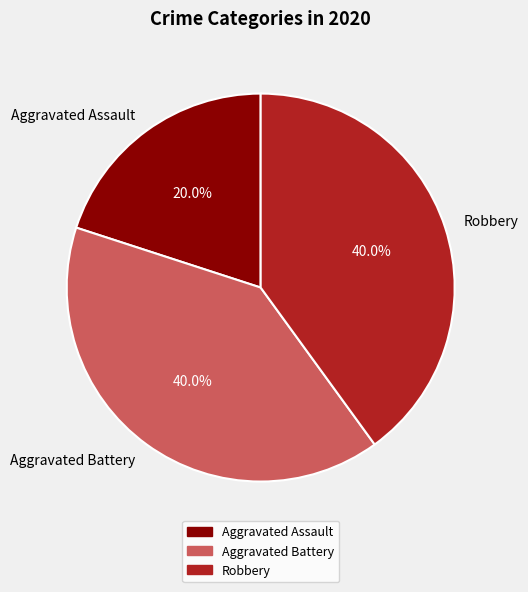

To the nearest percent, what percentage of the pie is Robbery?

40%